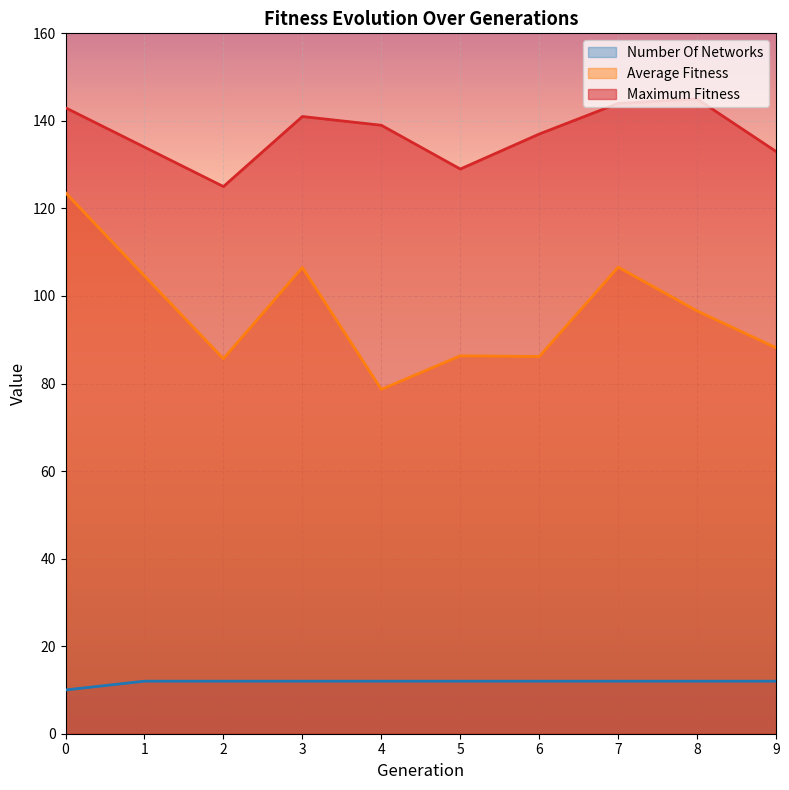

True or false: maximum_fitness and number_of_networks intersect in this chart.

False